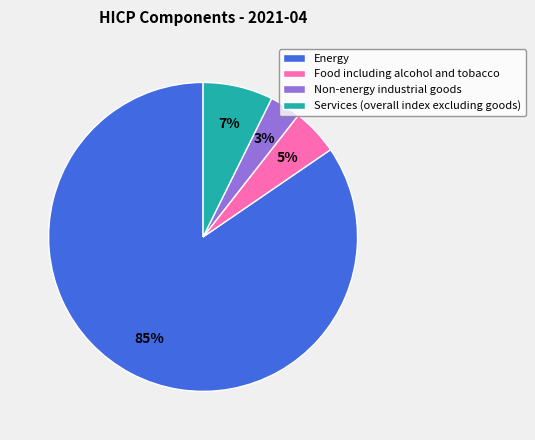

How many segments does this pie chart have?

4